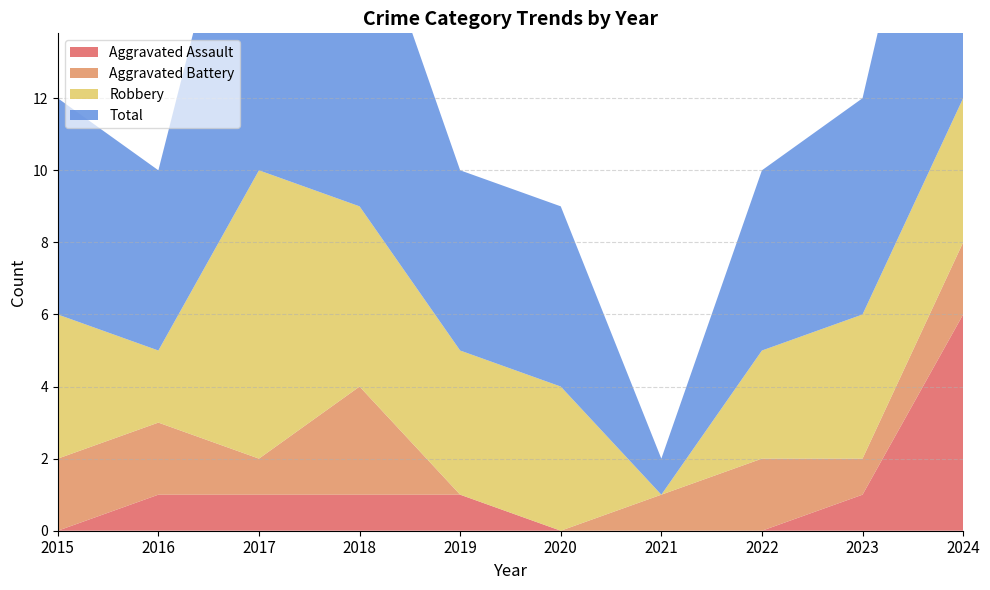

Reading right to left, list all the values displayed in this chart.

Aggravated Assault: 6	1	0	0	0	1	1	1	1	0
Aggravated Battery: 2	1	2	1	0	0	3	1	2	2
Robbery: 4	4	3	0	4	4	5	8	2	4
Total: 12	6	5	1	5	5	9	11	5	6